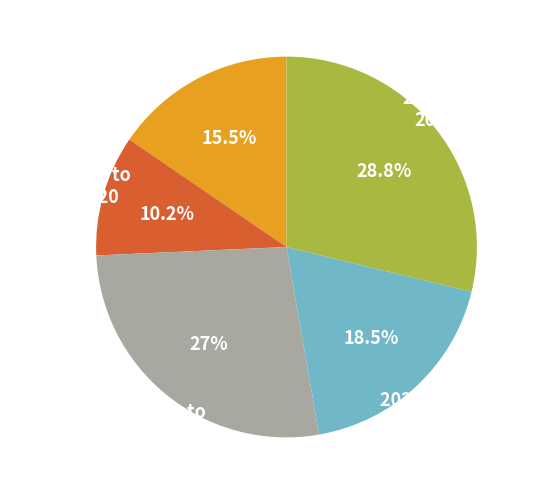

Combined, what portion of the pie is 2020-02-19 to 2020-02-20 and 2020-02-28 to 2020-03-02?

39.0%